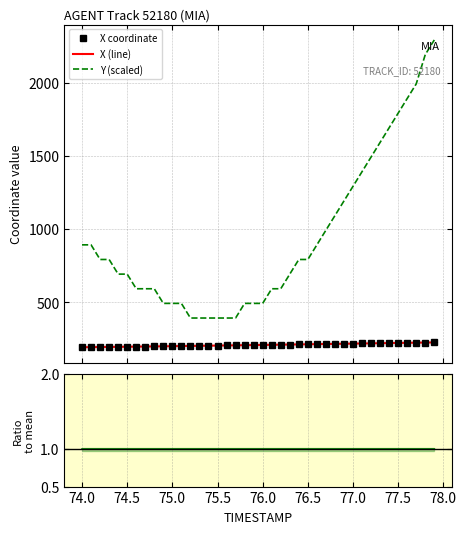

What is the difference between the maximum and minimum values in the X coordinate series?

33.1